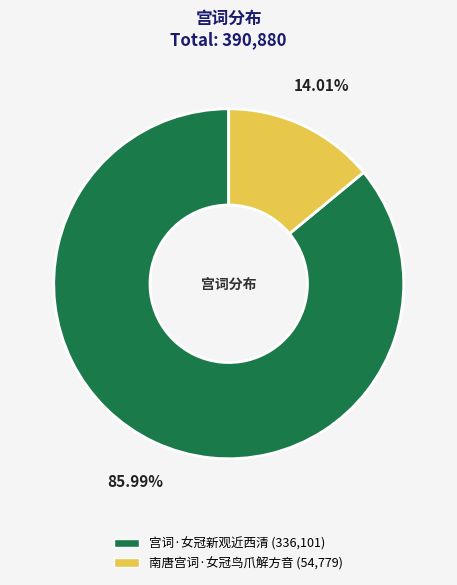

Is 南唐宫词·女冠鸟爪解方音 the majority of the pie?

No